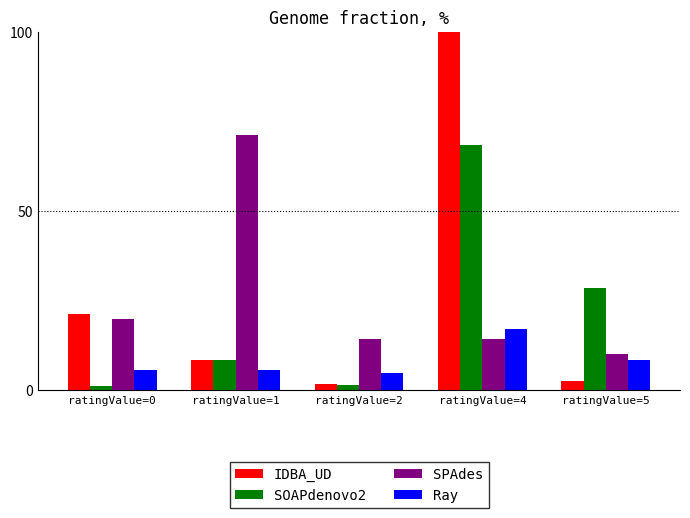

Rank the series at ratingValue=4 from highest to lowest value.

IDBA_UD, SOAPdenovo2, Ray, SPAdes